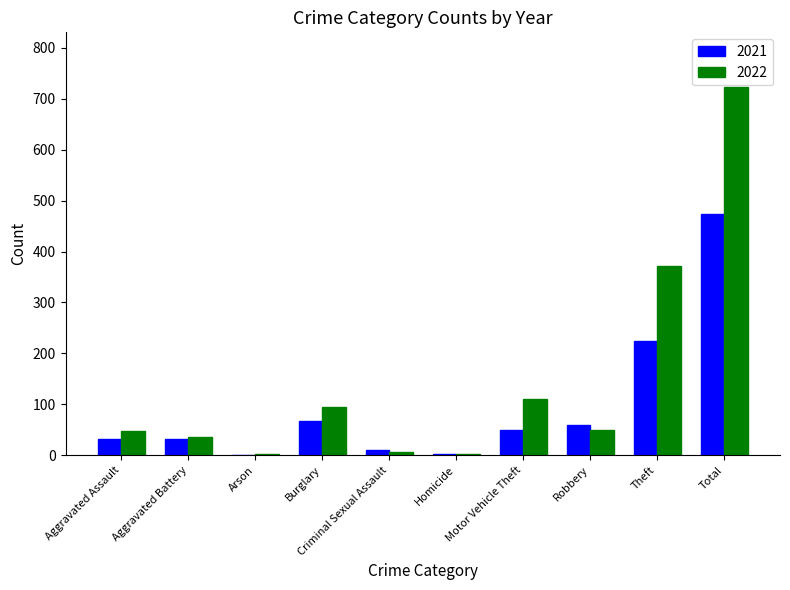

True or false: 2022 has a value of 252 at Theft.

False